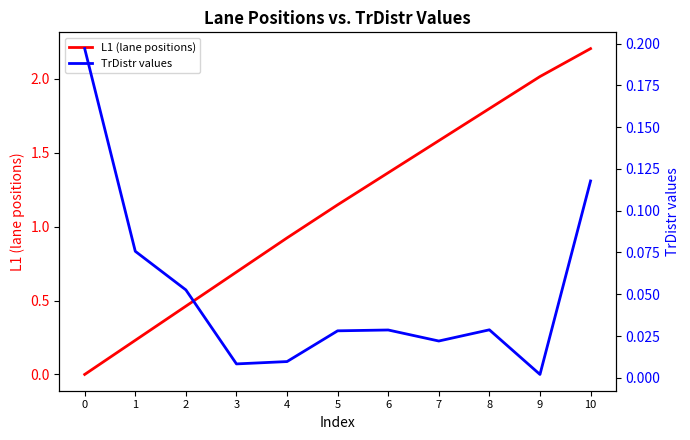

At which label is TrDistr values closest to 0?

9